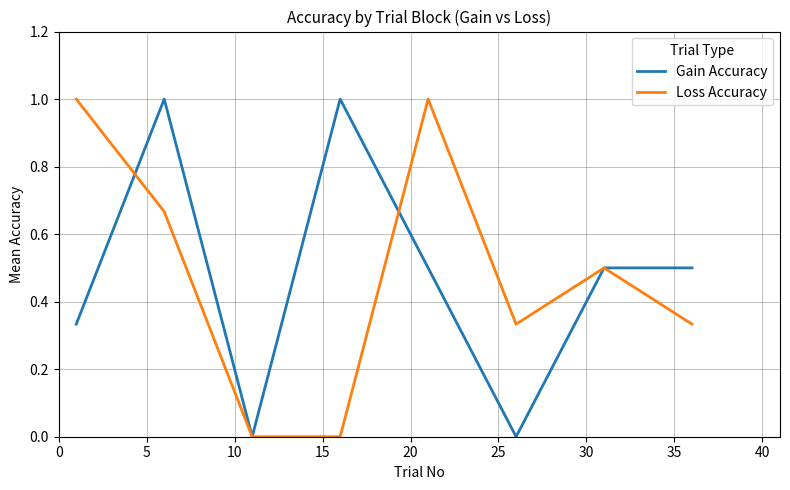

How many interior local peaks does the Loss Accuracy series have?

2